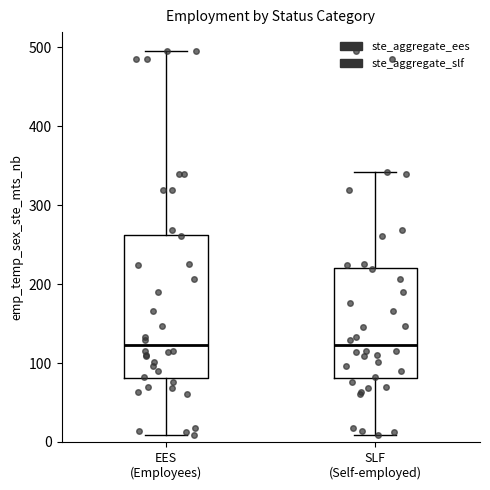

Comparing the boxes themselves (not the whiskers), which one is the tallest?

EES (Employees)